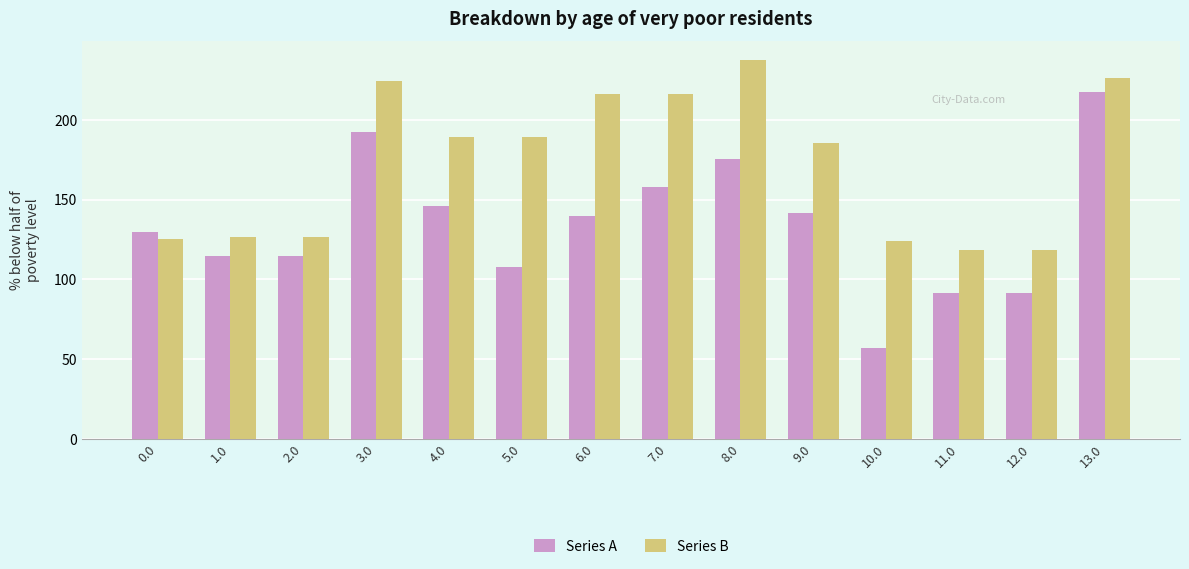

Read the Series B value at 3.0.

224.3